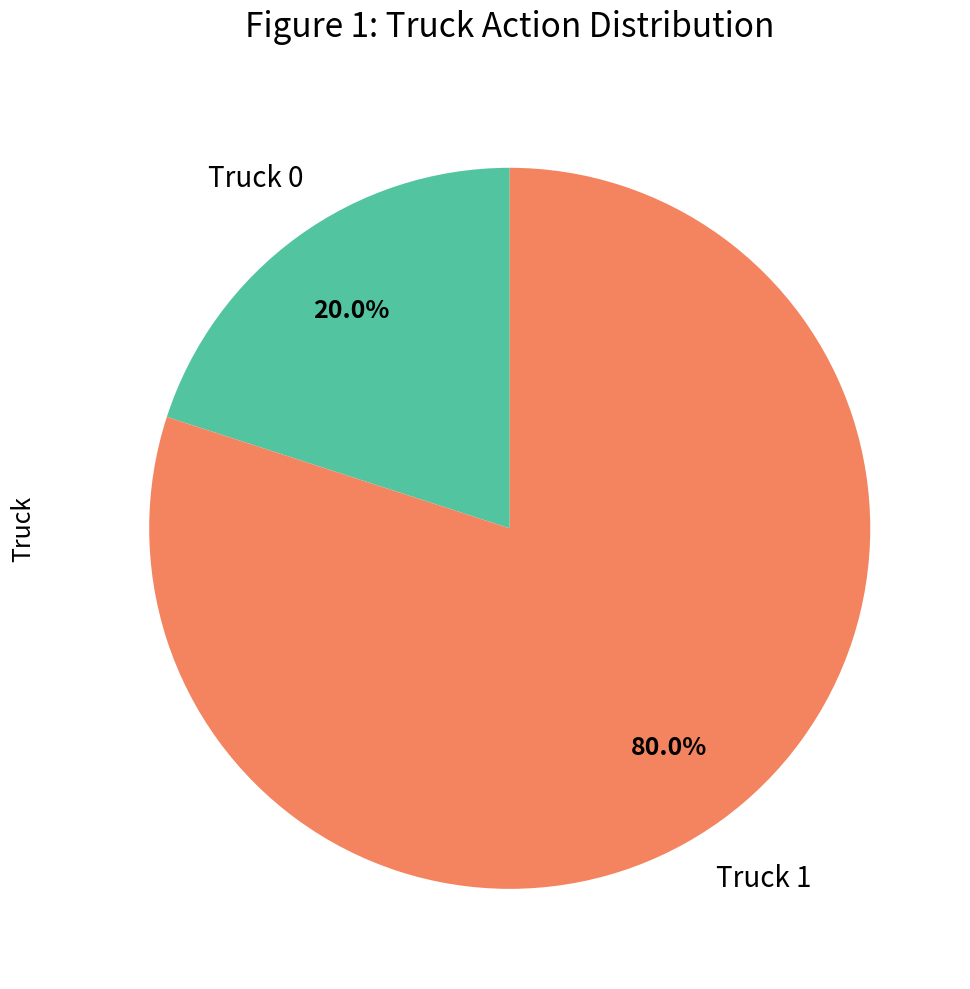

Does any single category account for the majority?

Yes